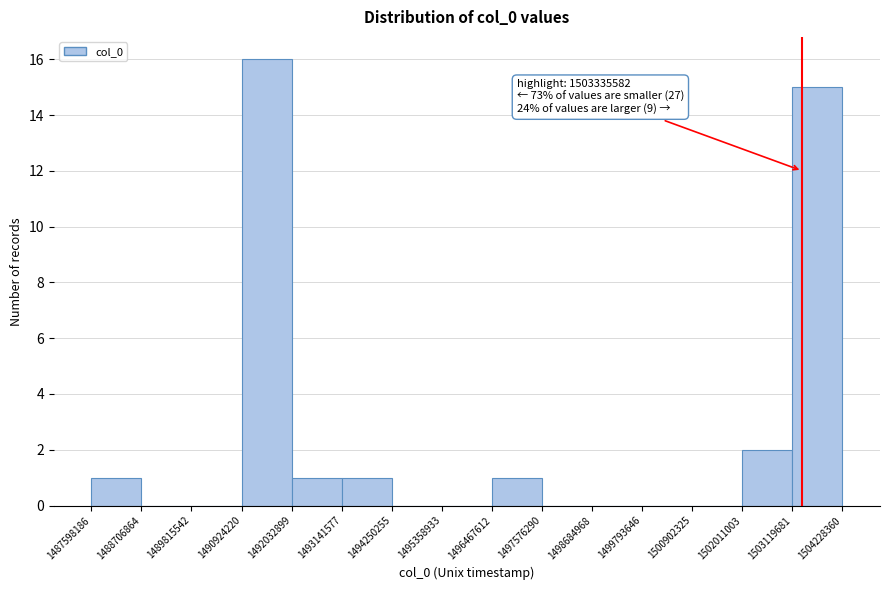

Which range on the x-axis has the tallest bar?

1490924220 to 1492032899